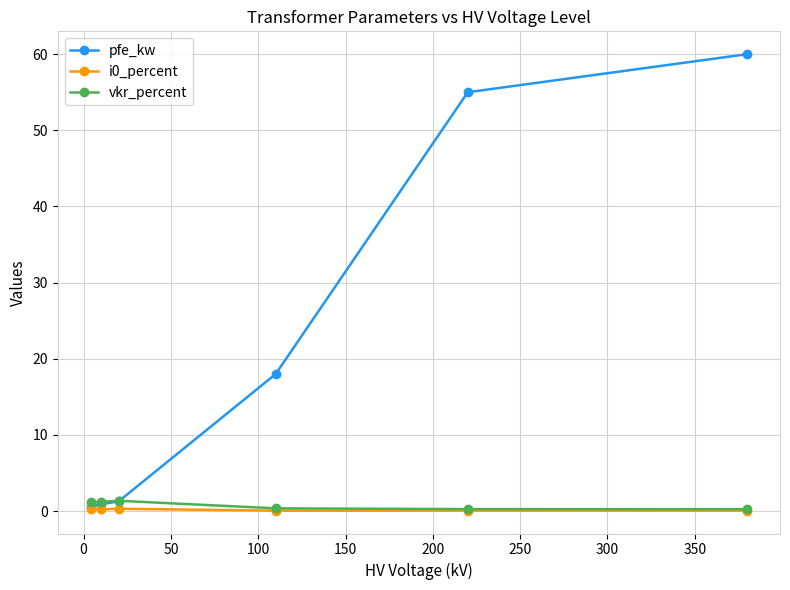

What is the sum of all pfe_kw values?

135.8